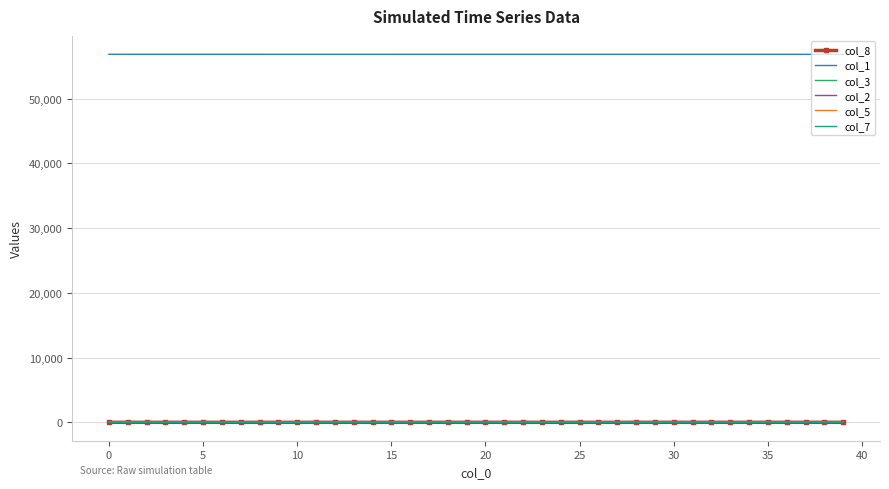

What is the maximum value shown in the chart?

56858.0